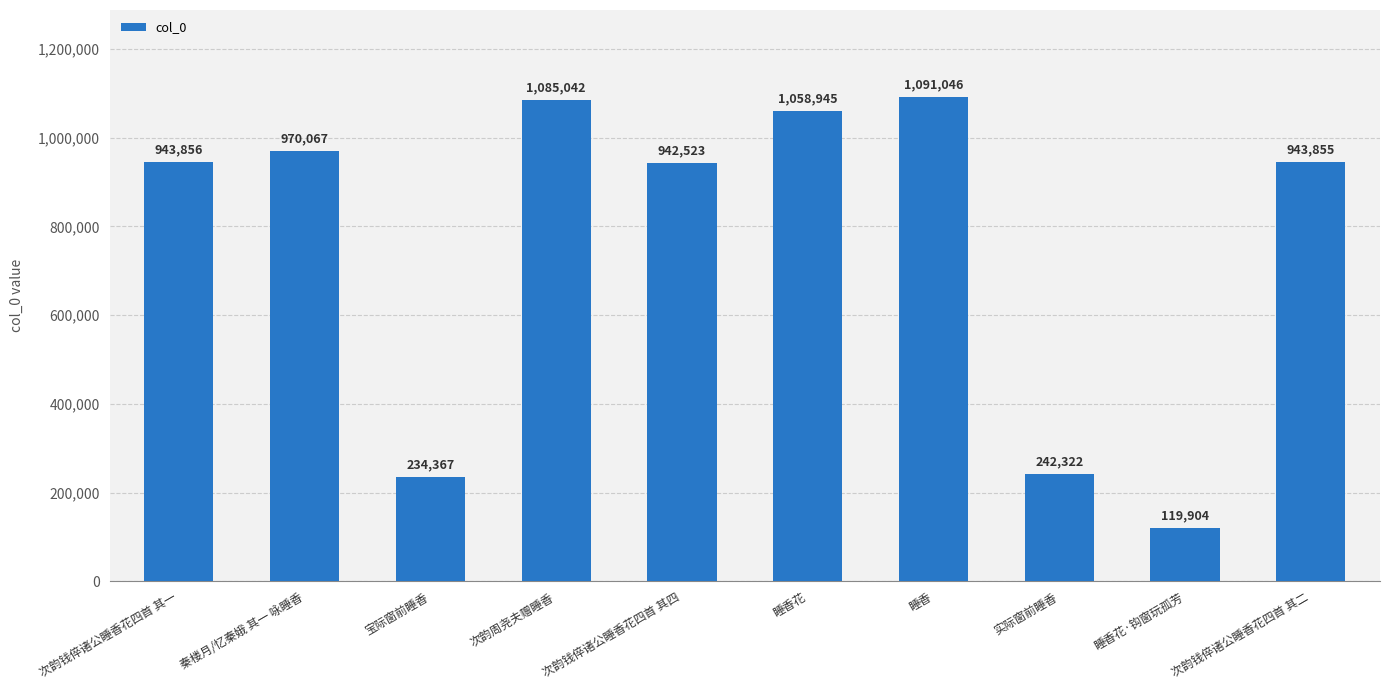

Reading left to right, list all the values displayed in this chart.

次韵钱倅诸公睡香花四首 其一=943856	秦楼月/忆秦娥 其一 咏睡香=970067	宝际窗前睡香=234367	次韵周尧夫赠睡香=1085042	次韵钱倅诸公睡香花四首 其四=942523	睡香花=1058945	睡香=1091046	实际窗前睡香=242322	睡香花·钩窗玩孤芳=119904	次韵钱倅诸公睡香花四首 其二=943855